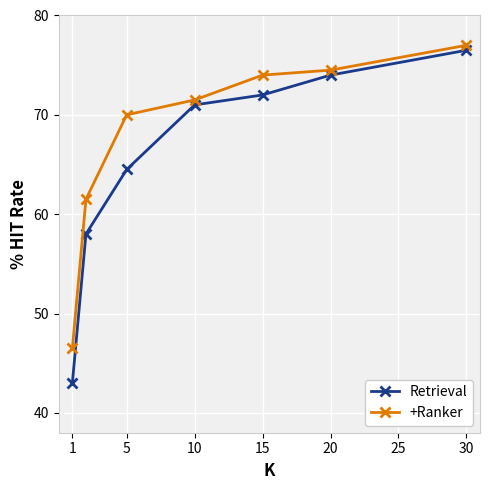

Which series has the largest total across all categories?

+Ranker